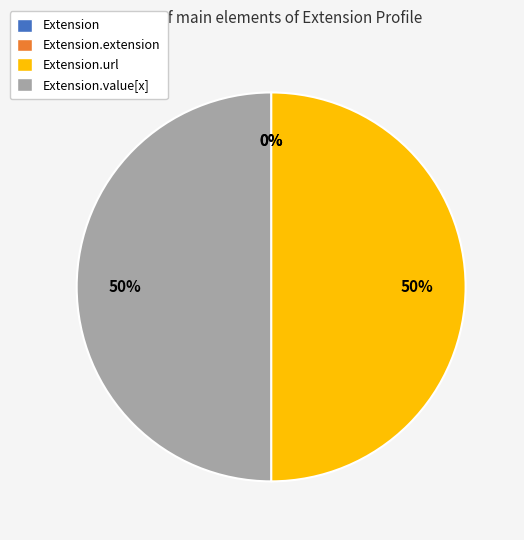

What is the total percentage of Extension and Extension.value[x]?

50.0%